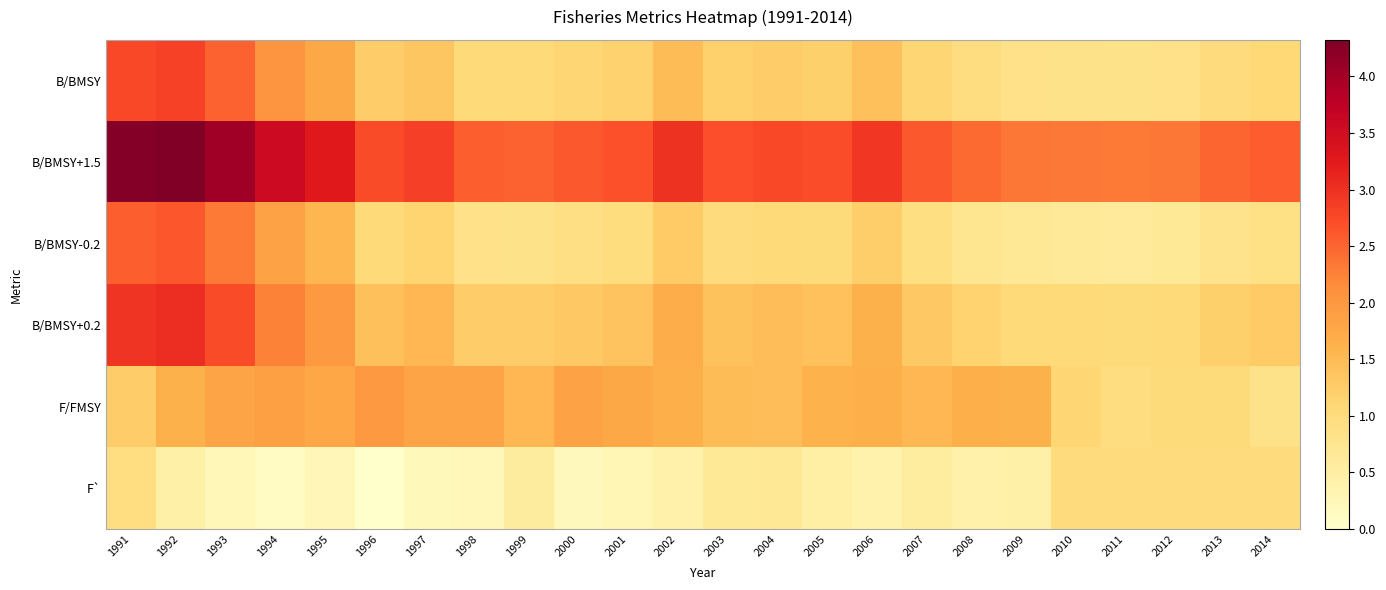

Which has a higher value, 2013 or 1998?

1998